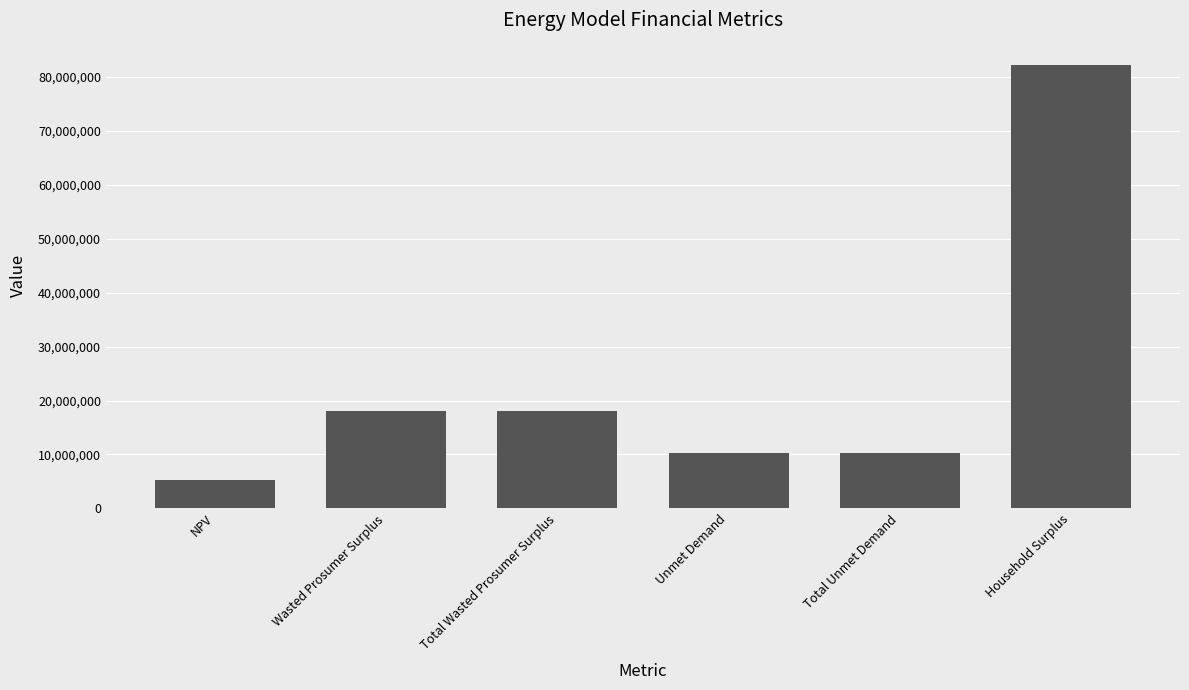

What is the sum of the values at Household Surplus and Wasted Prosumer Surplus?

100316390.5